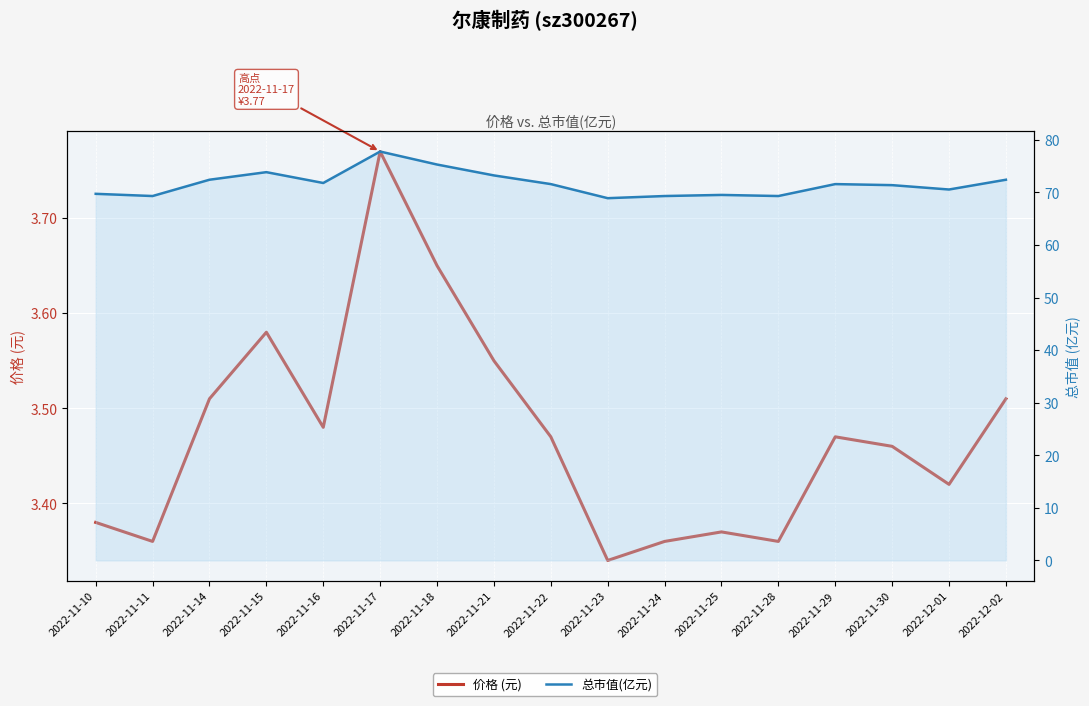

What are all the series names shown in the legend?

价格 (元), 总市值(亿元)